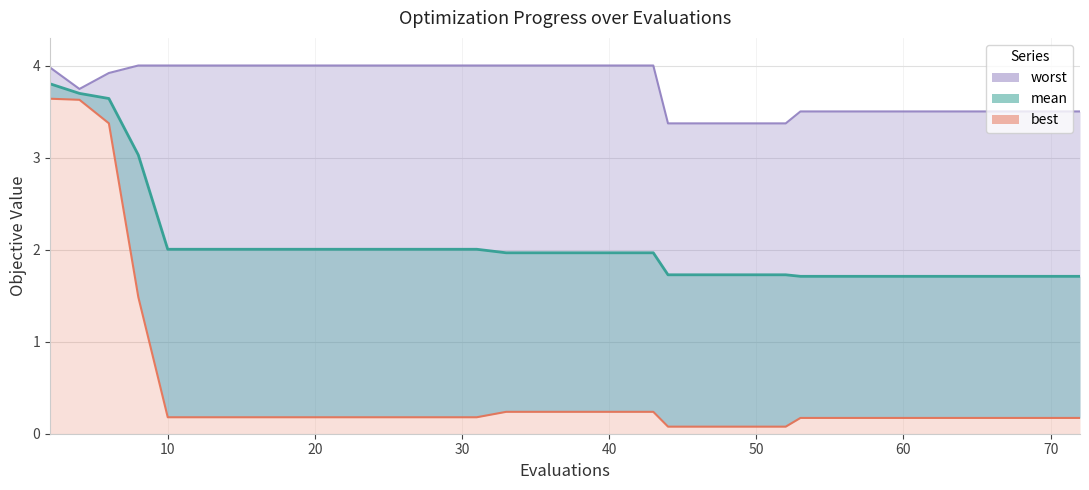

Between 57 and 2, which is larger?

2